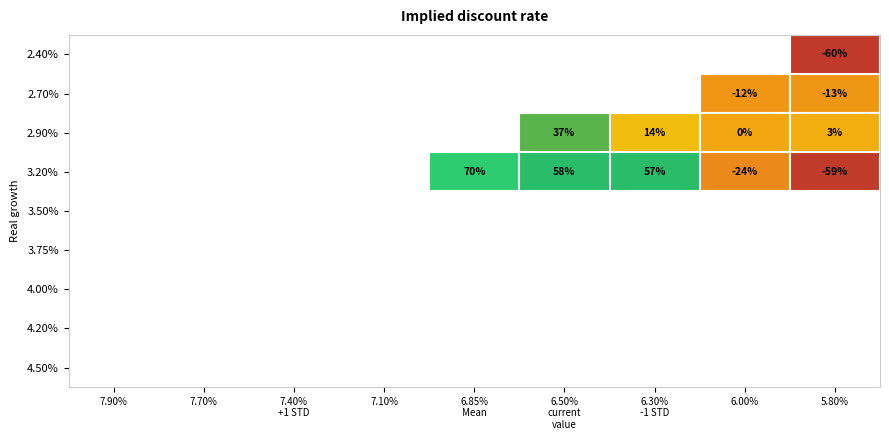

The 2.40% series shows -91 at 5.80%. True or false?

False